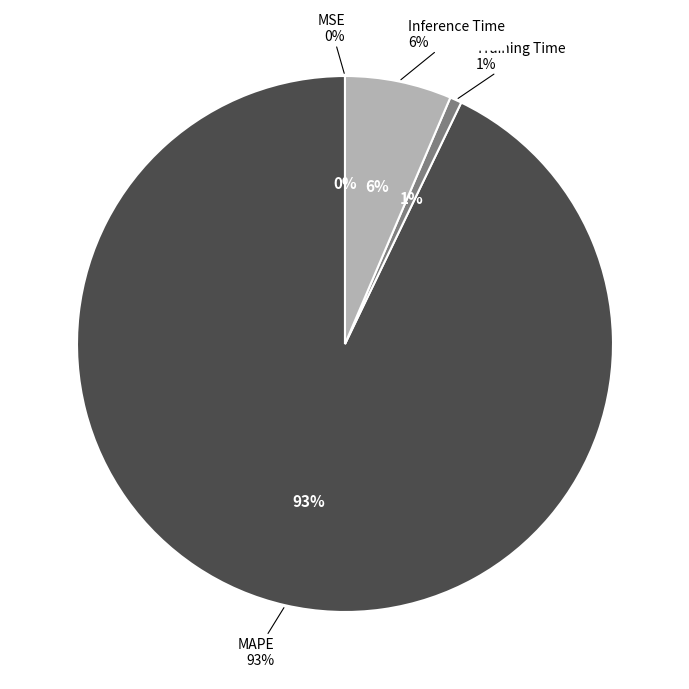

Which category accounts for the majority?

MAPE